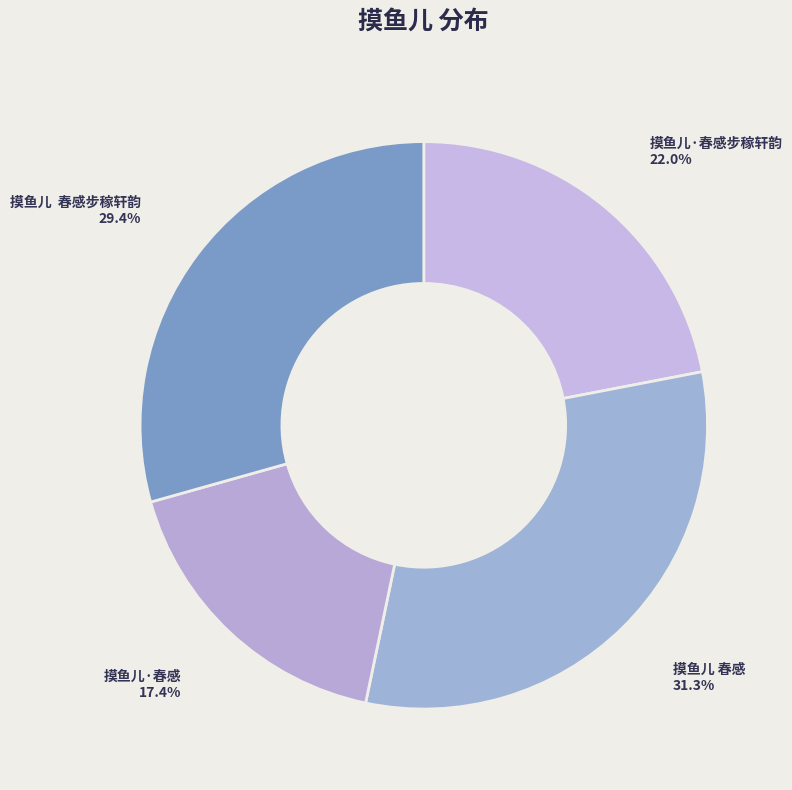

How many slices are in this pie chart?

4